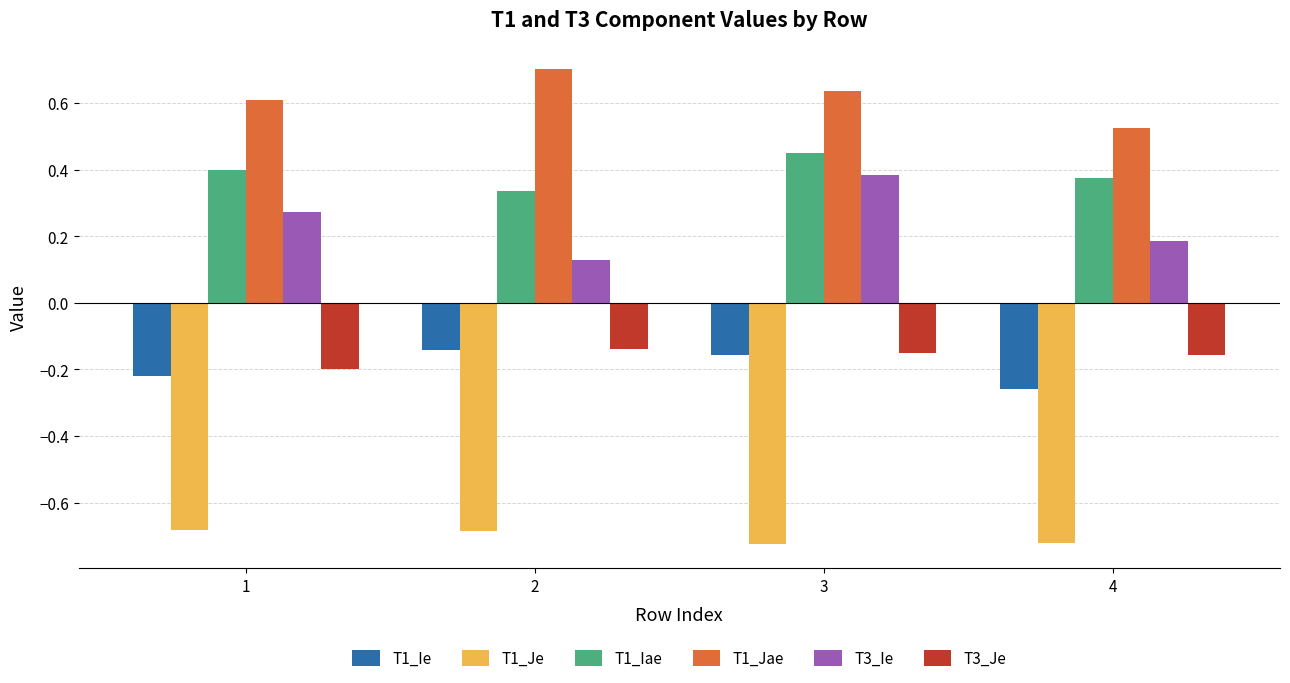

At which category is the sum across all series the highest?

3